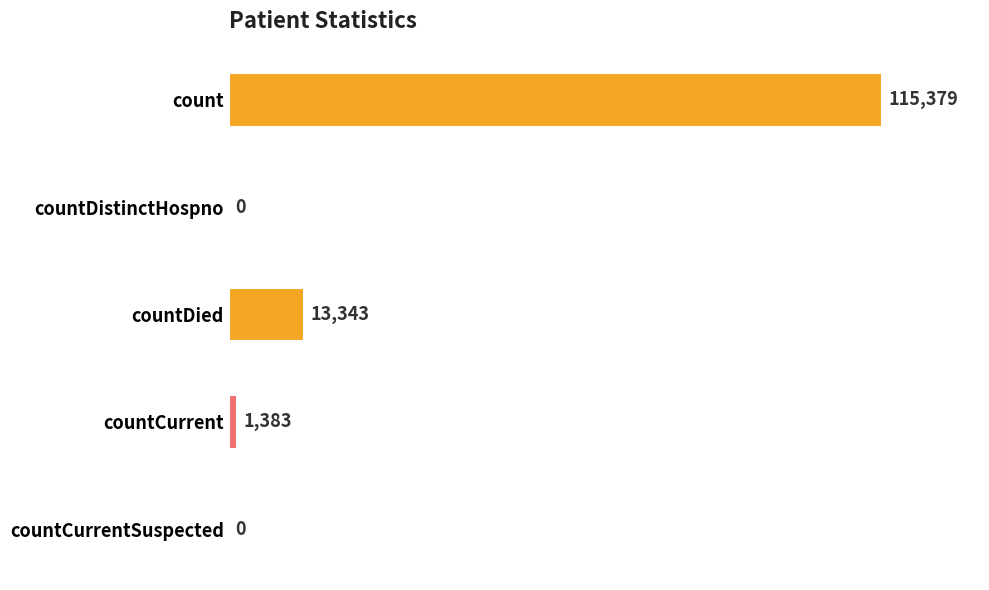

Reading top to bottom, transcribe all the data shown in this chart.

count=115379	countDistinctHospno=0	countDied=13343	countCurrent=1383	countCurrentSuspected=0